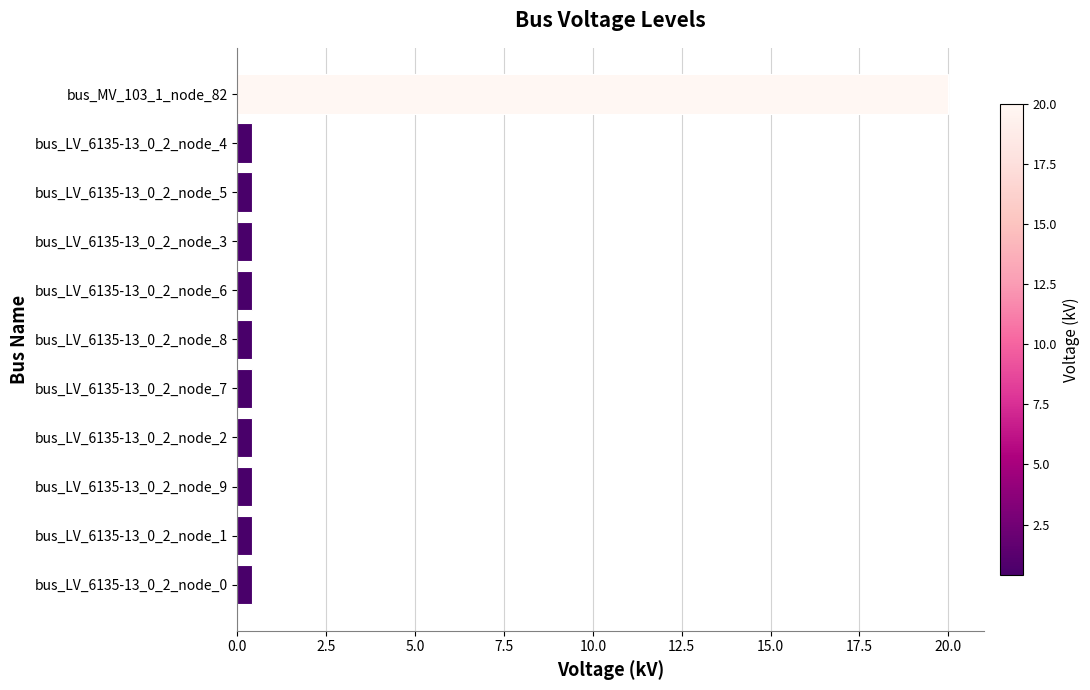

What is the sum of all values?

24.0